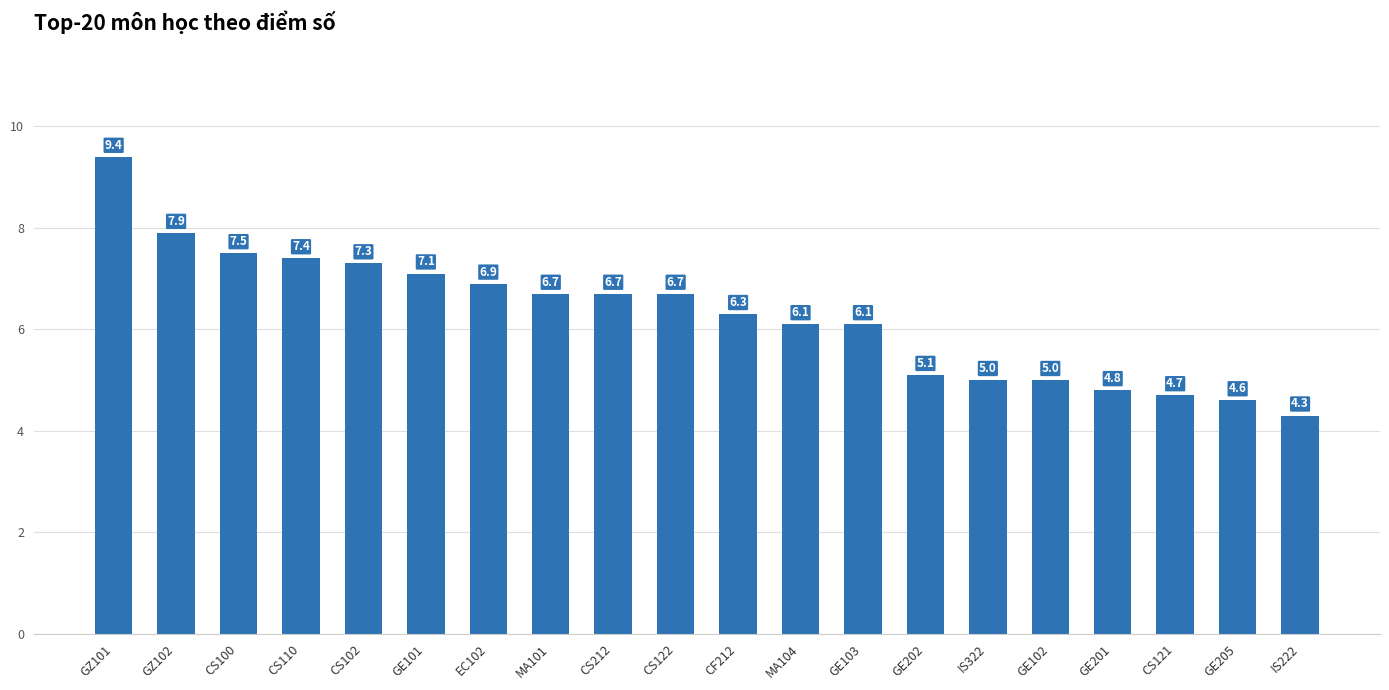

What is the difference between the maximum and second lowest values?

4.8